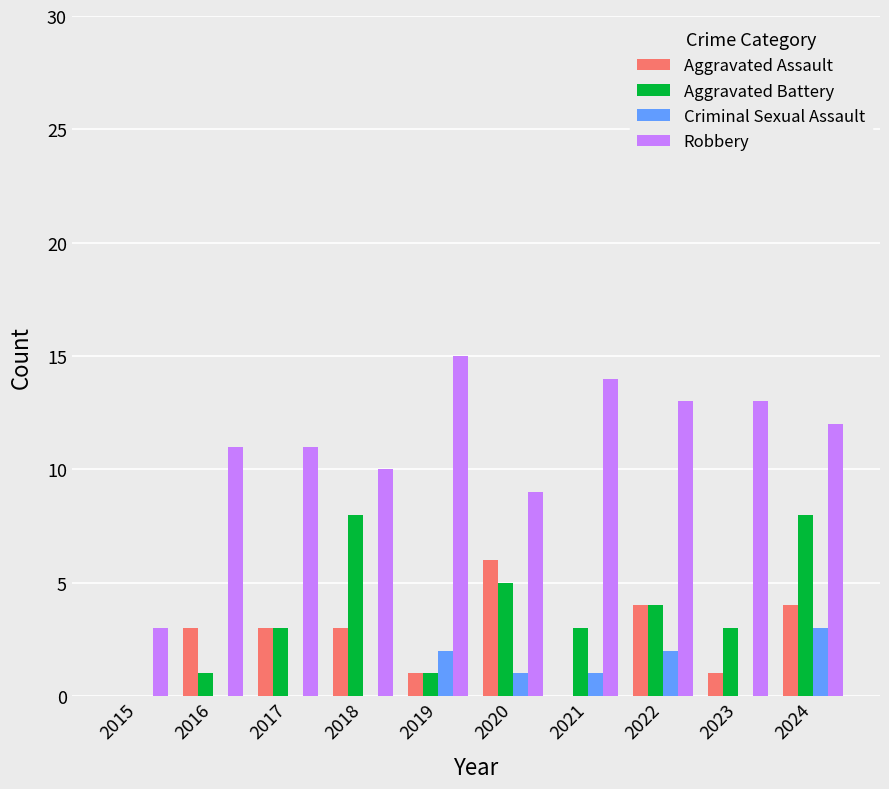

Reading right to left, transcribe all the data shown in this chart.

Aggravated Assault: 4	1	4	0	6	1	3	3	3	0
Aggravated Battery: 8	3	4	3	5	1	8	3	1	0
Criminal Sexual Assault: 3	0	2	1	1	2	0	0	0	0
Robbery: 12	13	13	14	9	15	10	11	11	3